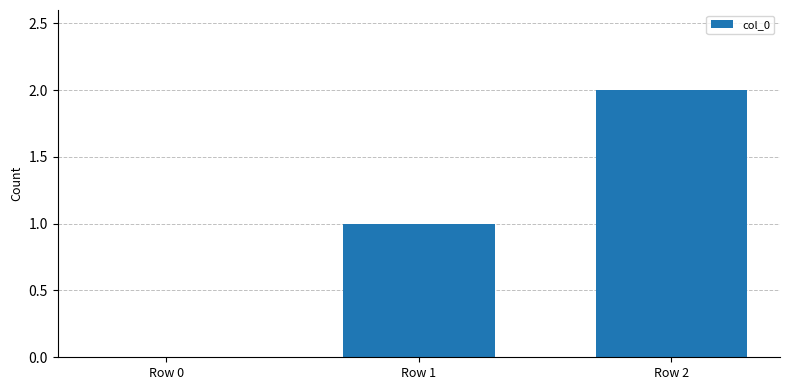

Are the bars horizontal?

No